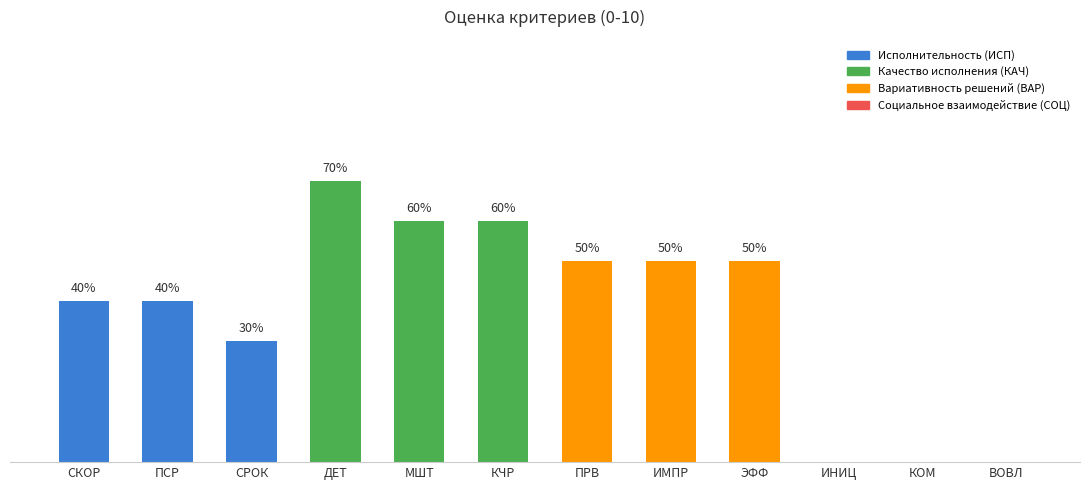

The value at КОМ is 3. True or false?

False